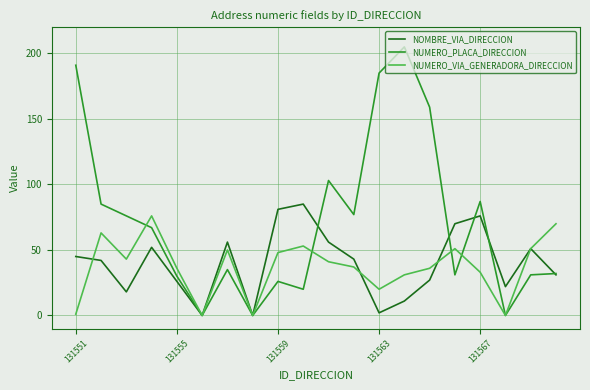

Which series has the largest range (max minus min)?

NUMERO_PLACA_DIRECCION